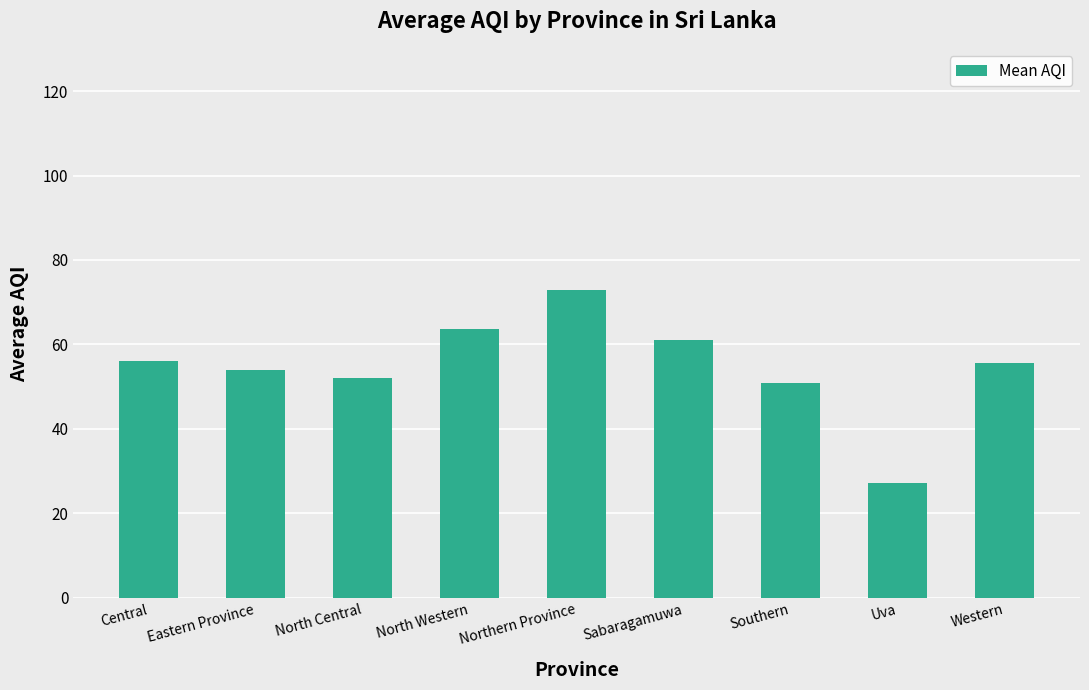

Is it true that the value at Eastern Province is 82.1?

False